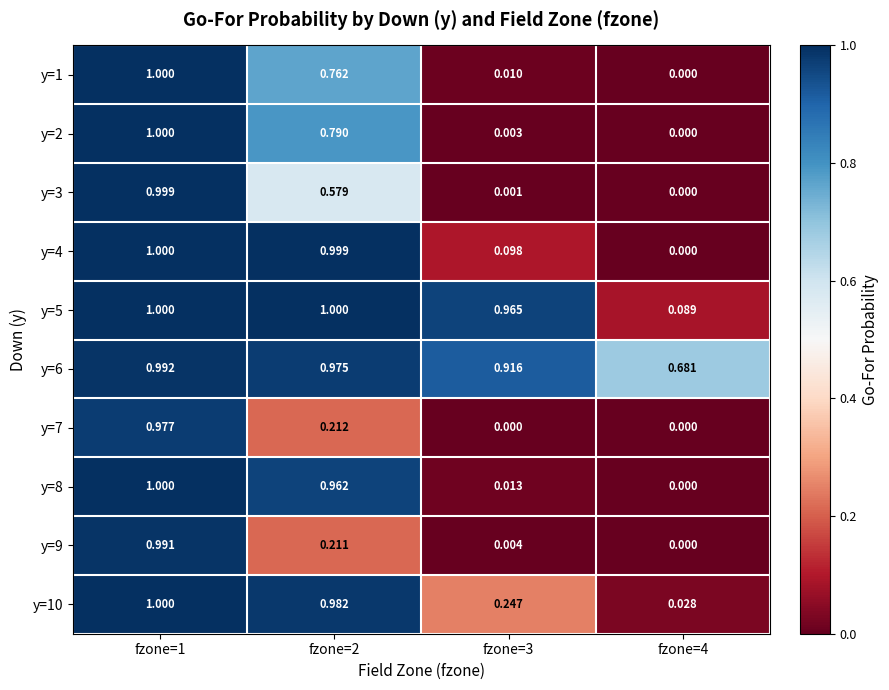

Is the value of y=4 at fzone=4 greater than the value of y=1 at fzone=2?

No